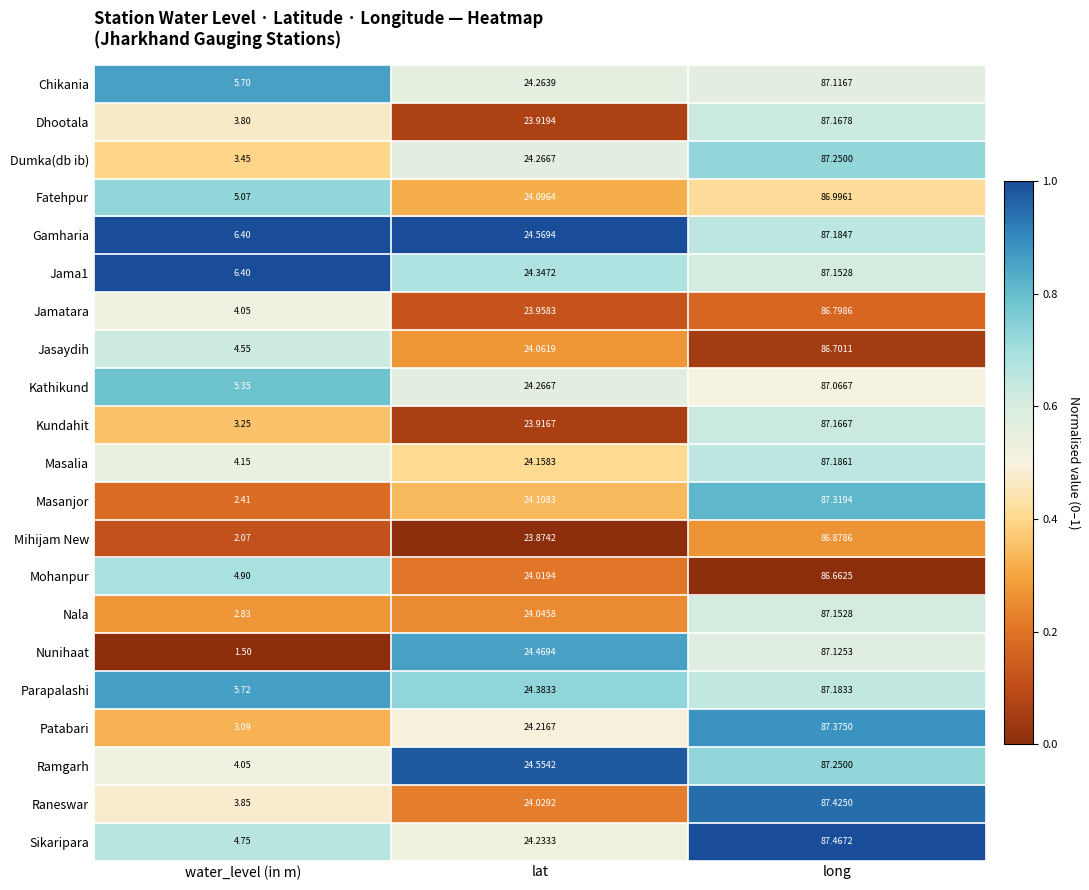

Between water_level (in m) and lat, which series saw the biggest shift?

Nunihaat